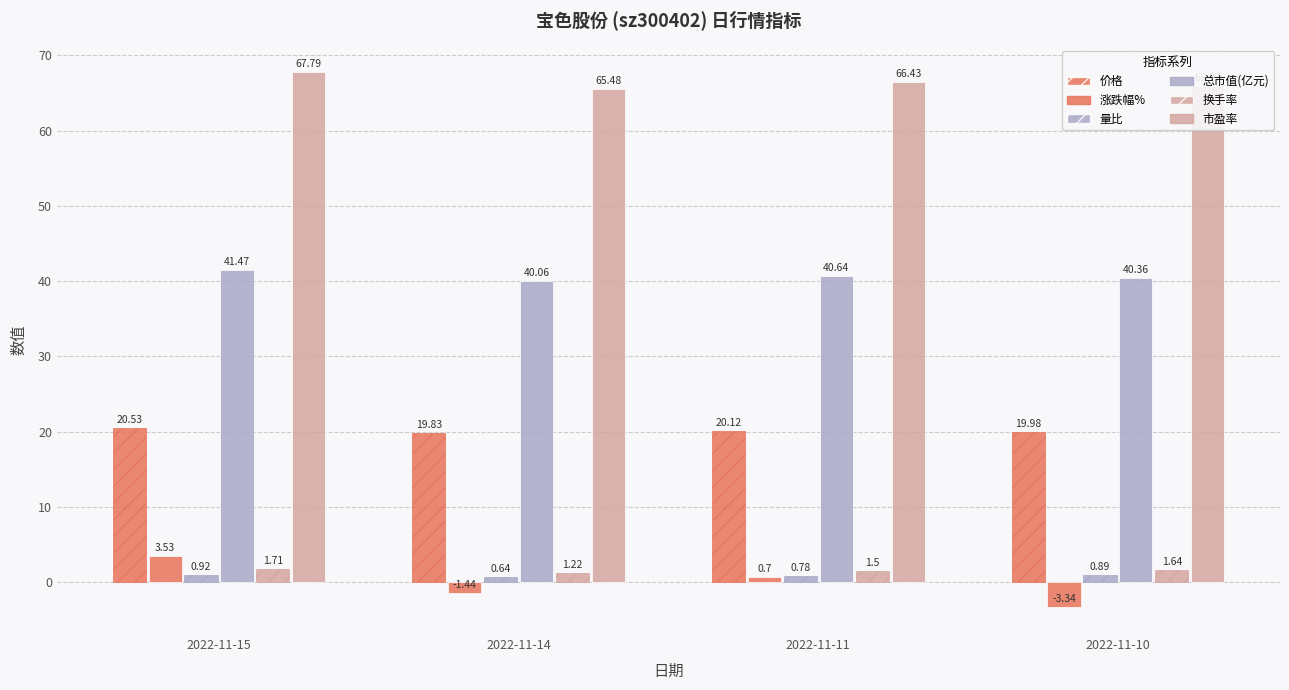

Is the value of 总市值(亿元) at 2022-11-14 greater than the value of 换手率 at 2022-11-11?

Yes